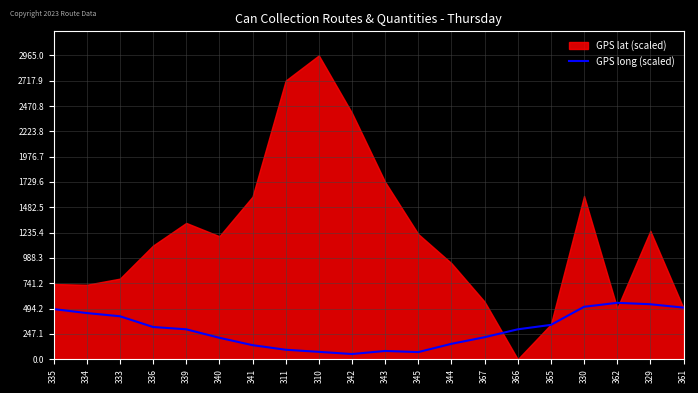

The GPS long (scaled) series shows 450.0 at 334. True or false?

True